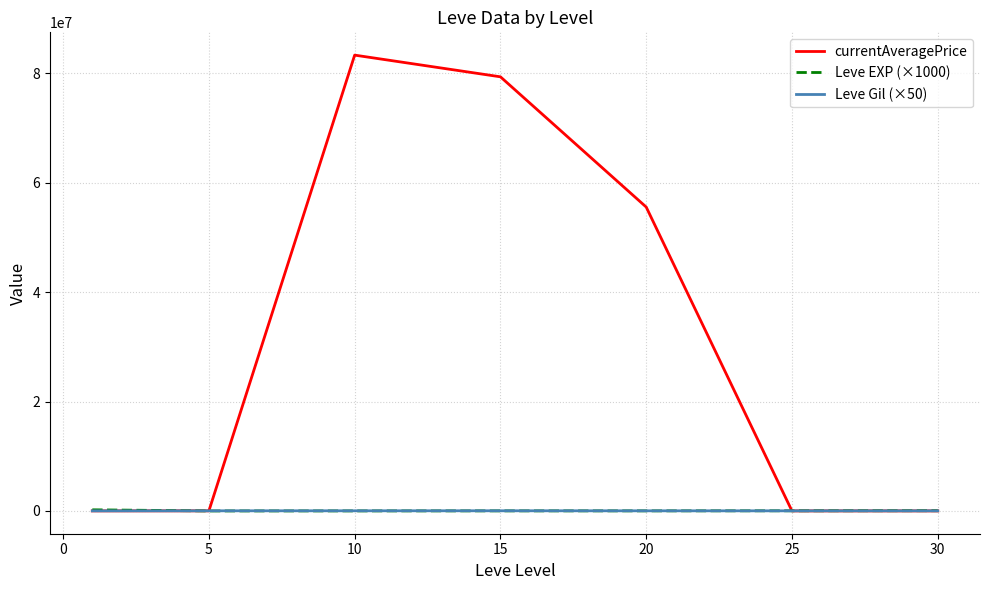

Which series has the largest total across all categories?

currentAveragePrice